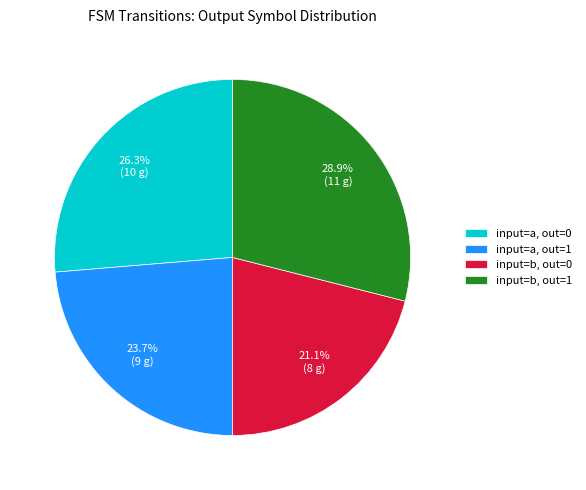

Is the sum of input=a, out=1 and input=b, out=0 greater than half?

No